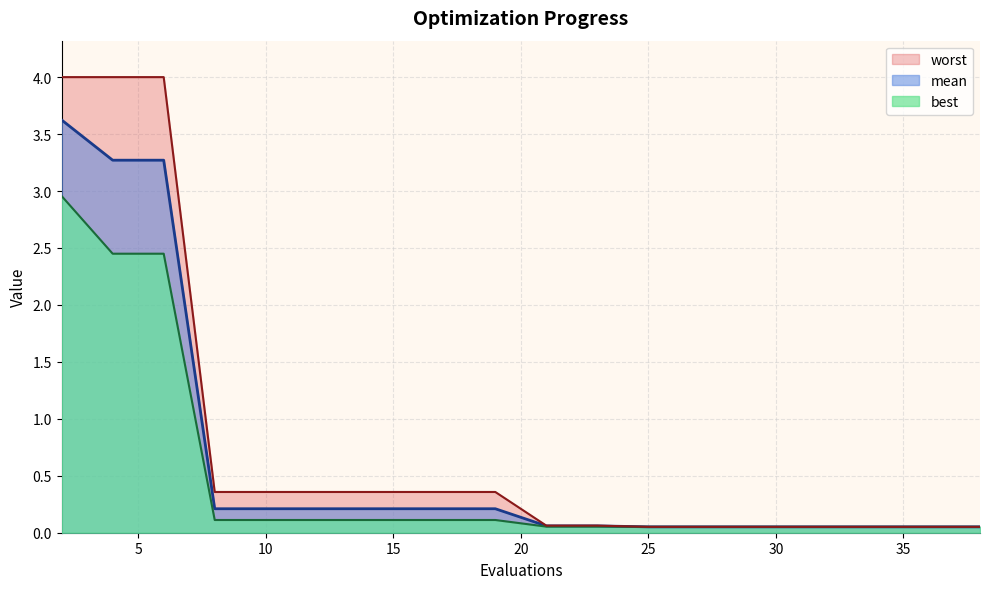

At which label is mean closest to 1?

8